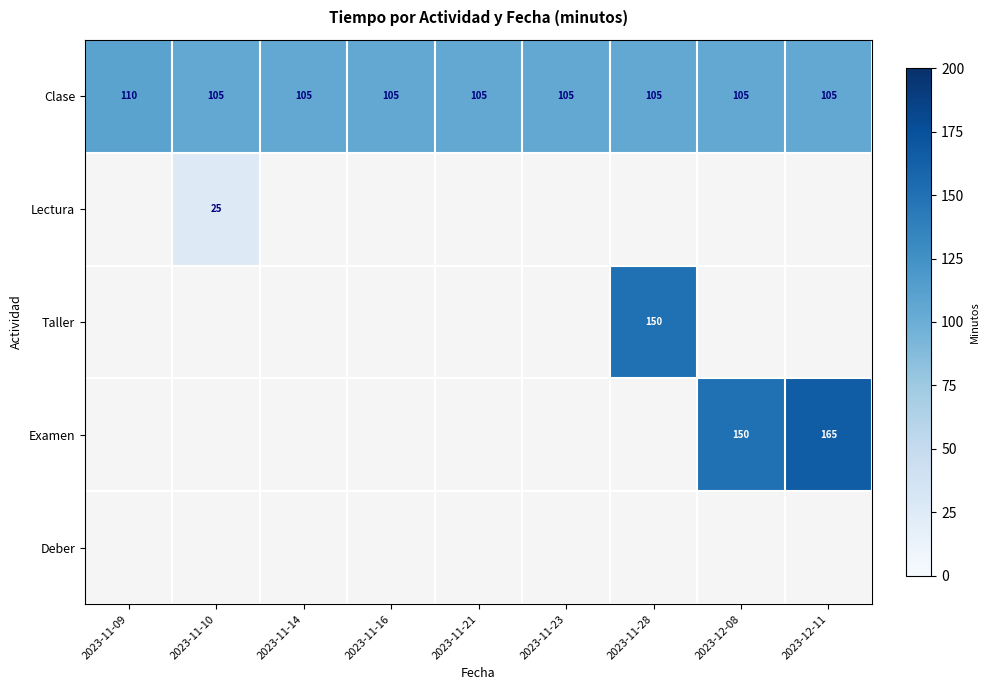

Count the number of categories in the chart.

9